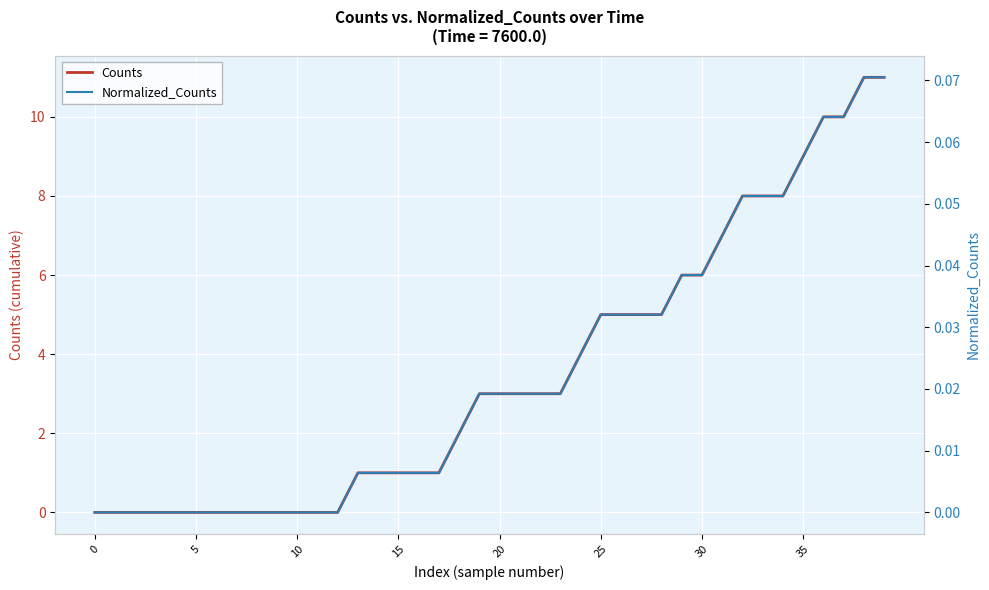

Is this an area chart (filled region under the line)?

No